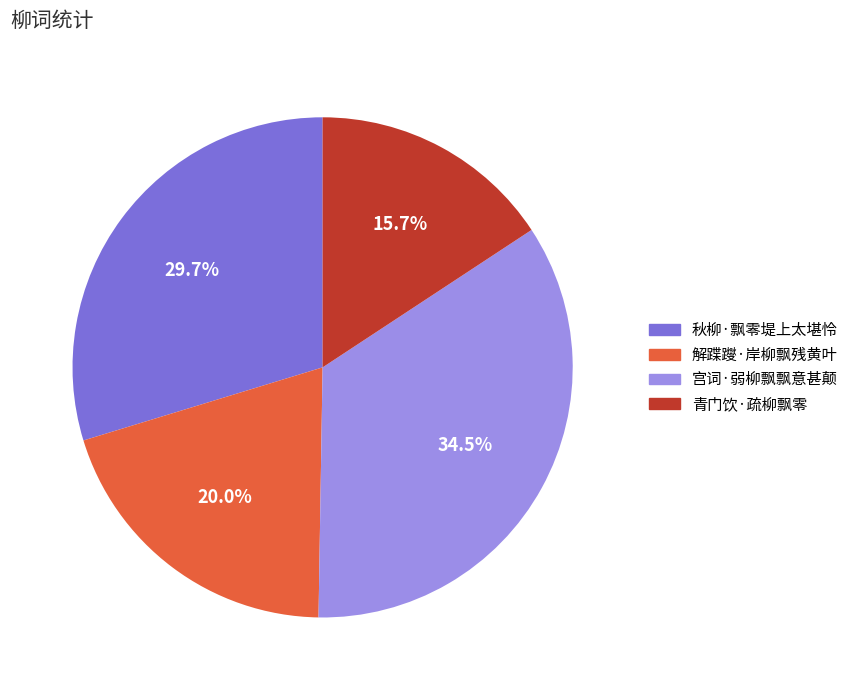

Which slice is the smallest?

青门饮·疏柳飘零